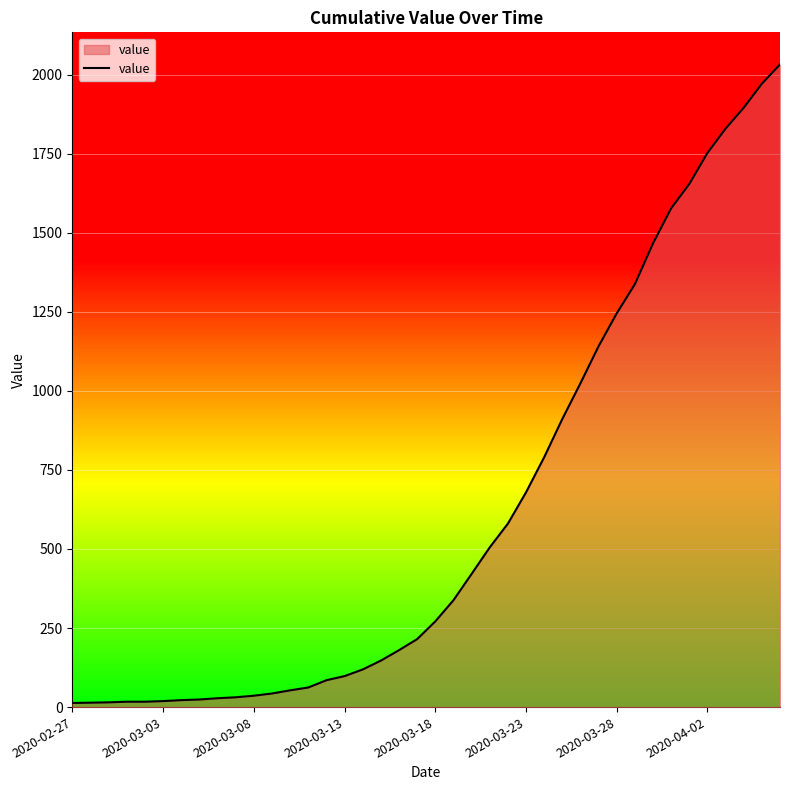

What is the maximum value shown in the chart?

2032